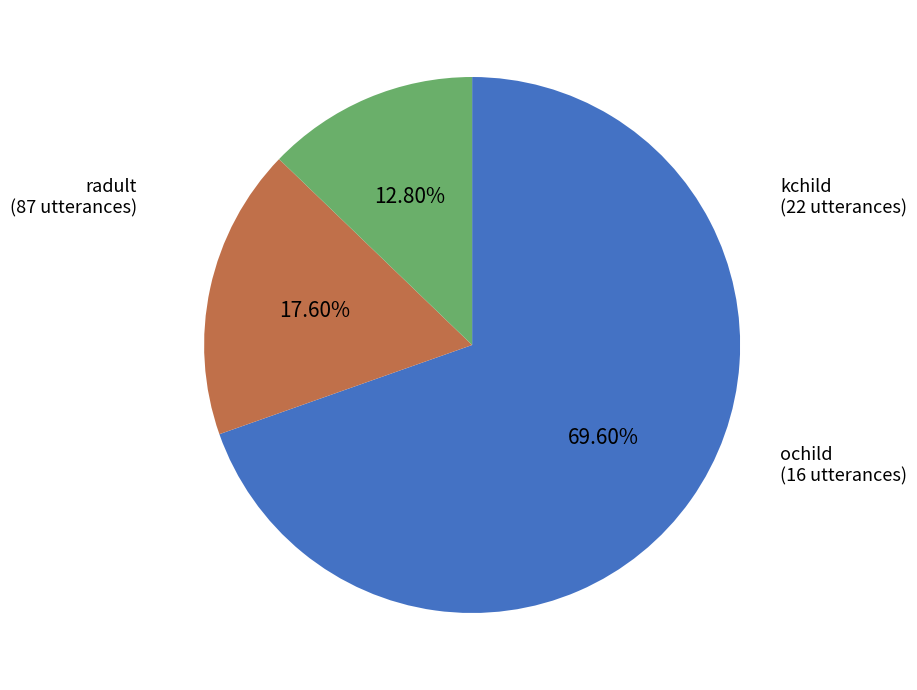

Does any single category account for the majority?

Yes